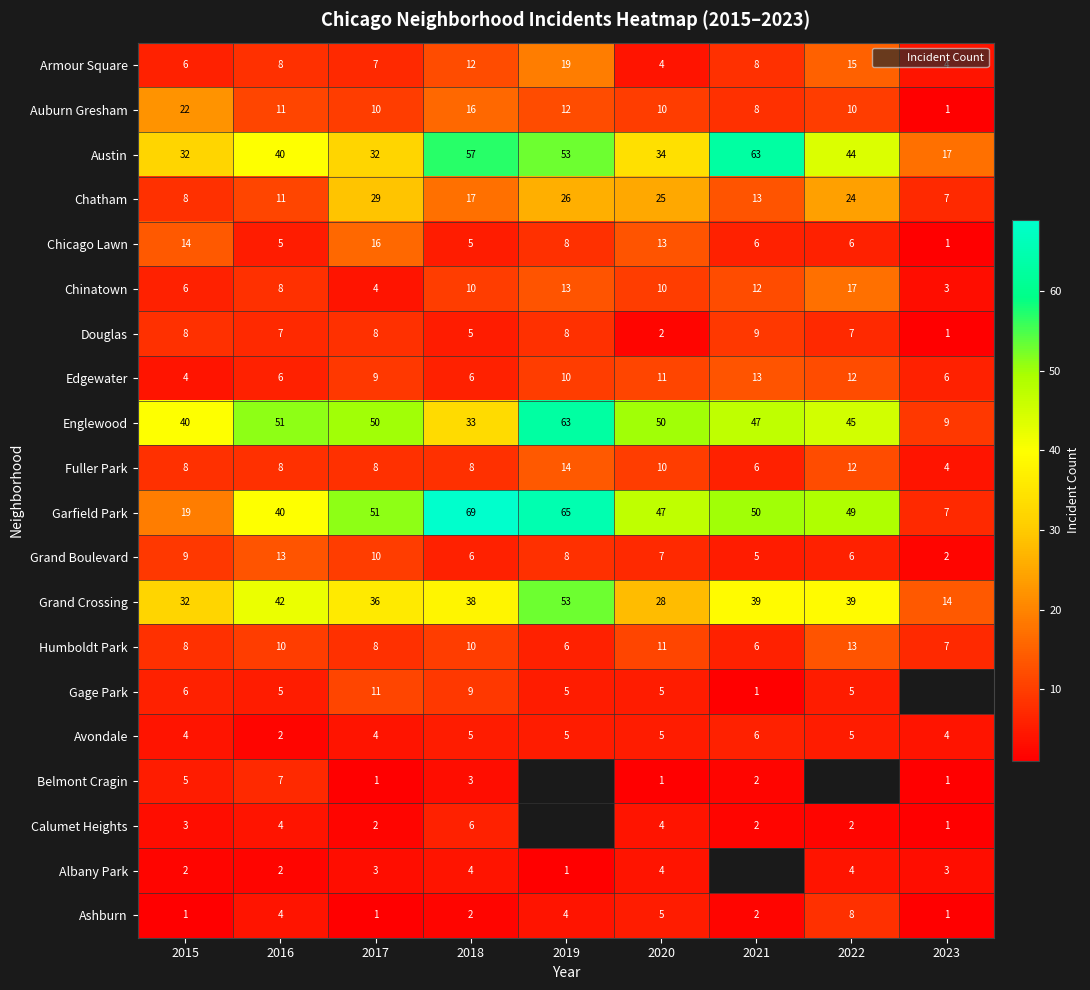

The value of Grand Boulevard at 2016 is 13.0. True or false?

True